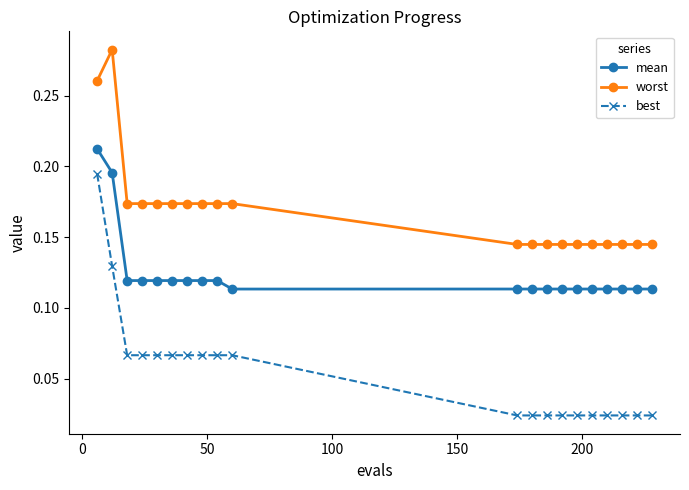

List the series in order of their peak value, lowest first.

best, mean, worst